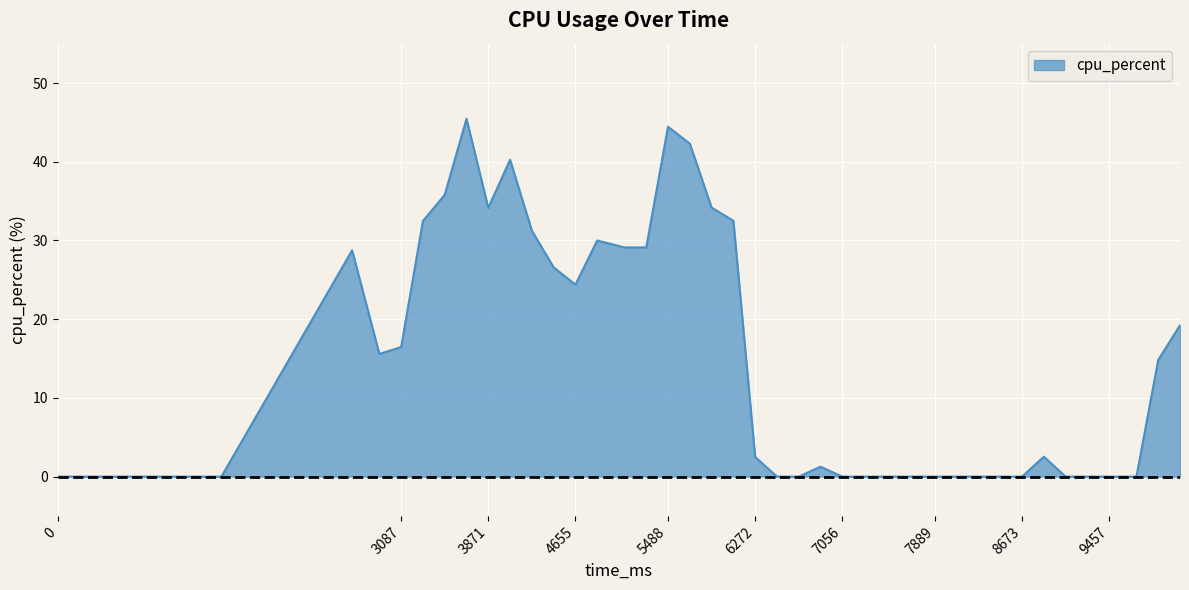

What is the maximum value shown in the chart?

45.5